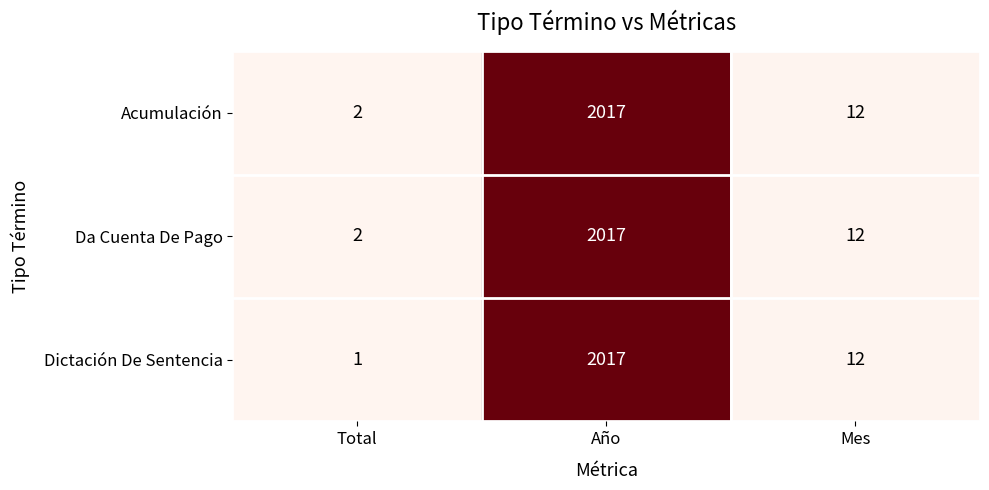

The Acumulación series shows 1 at Total. True or false?

False